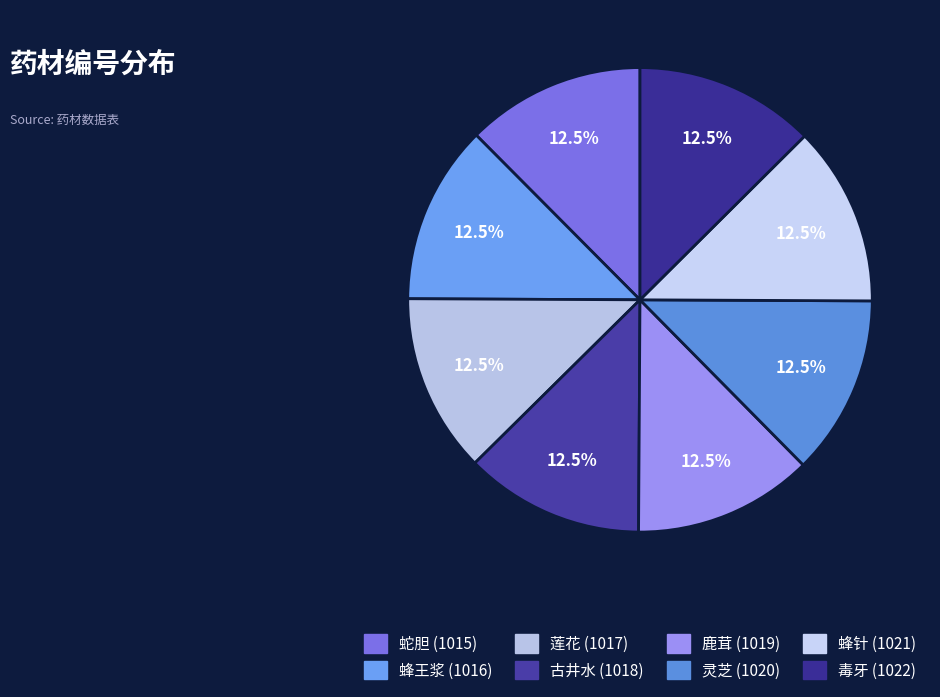

Count the number of slices in the pie.

8